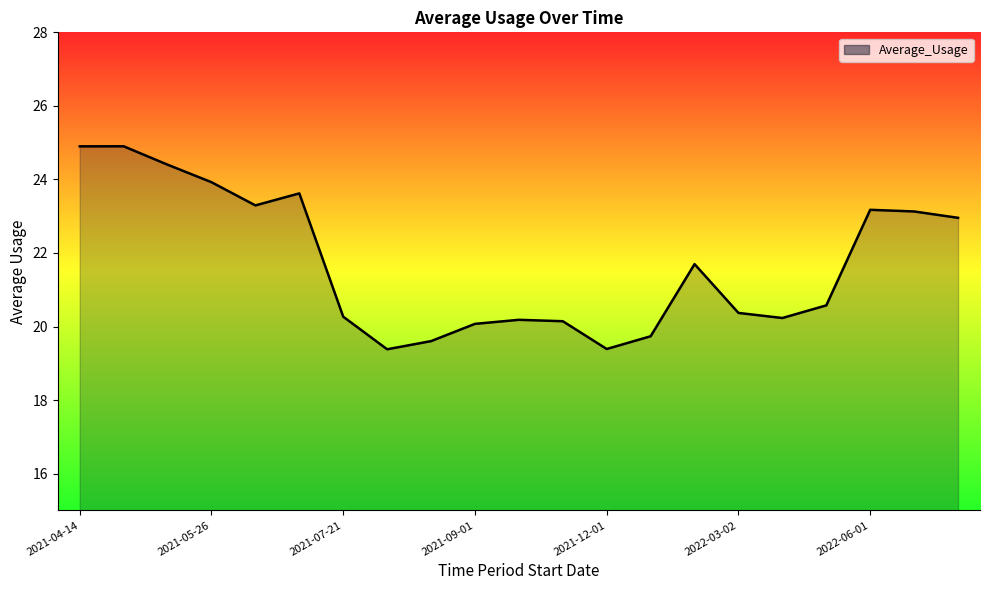

What is the minimum value shown in the chart?

19.4